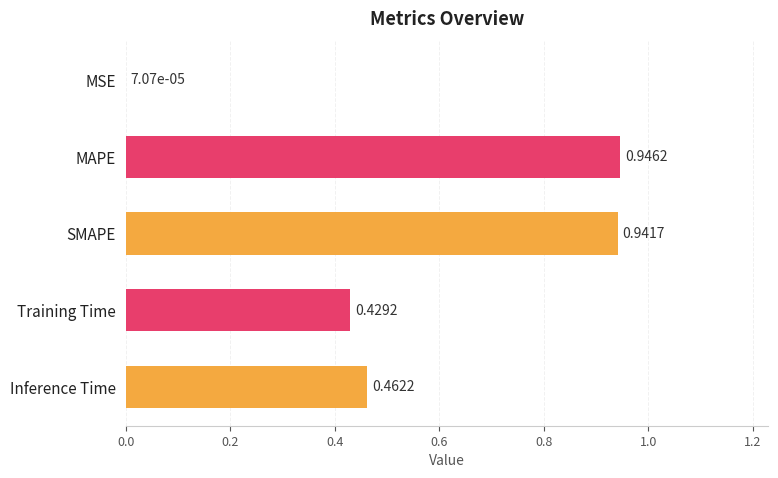

What is the sum of the values at SMAPE and Inference Time?

1.4